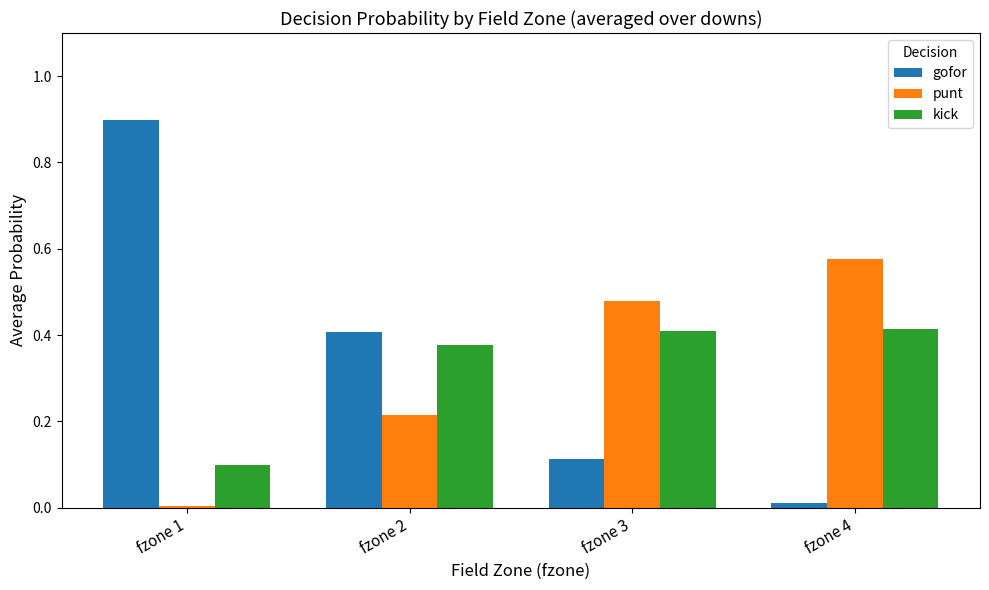

What is the average value of the punt series?

0.3